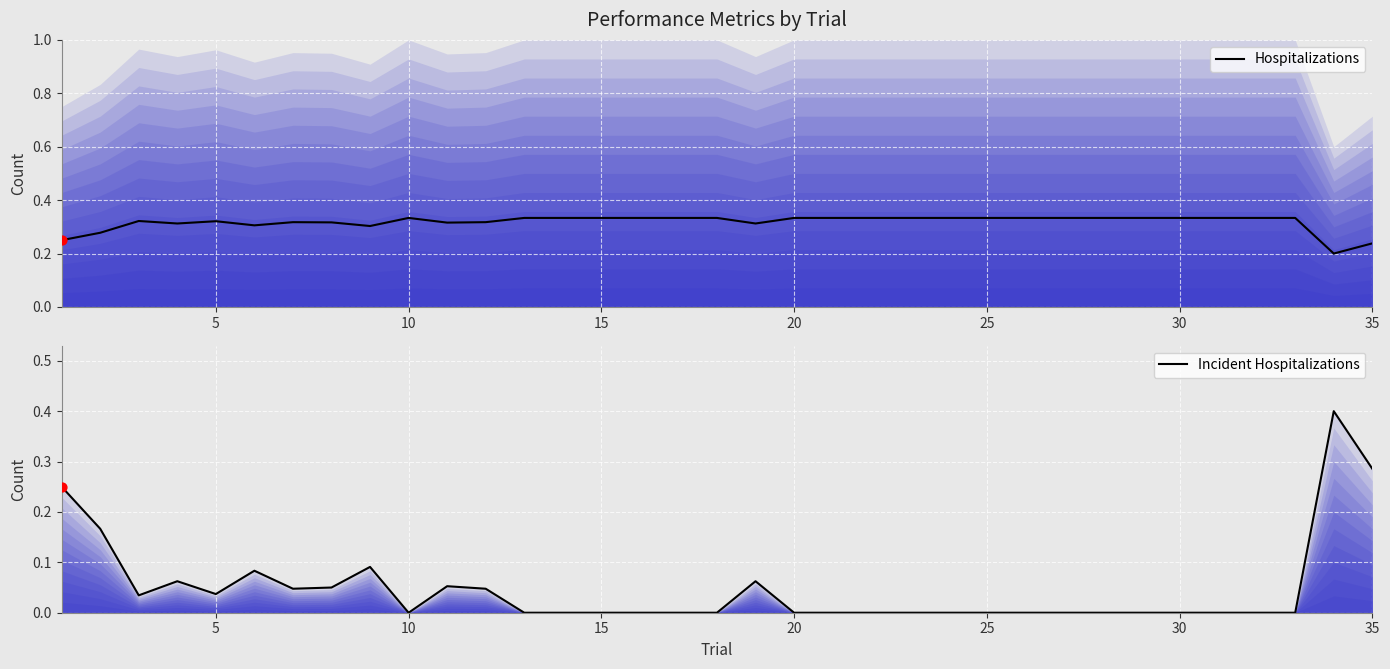

Which series reaches the minimum Y coordinate?

Incident Hospitalizations